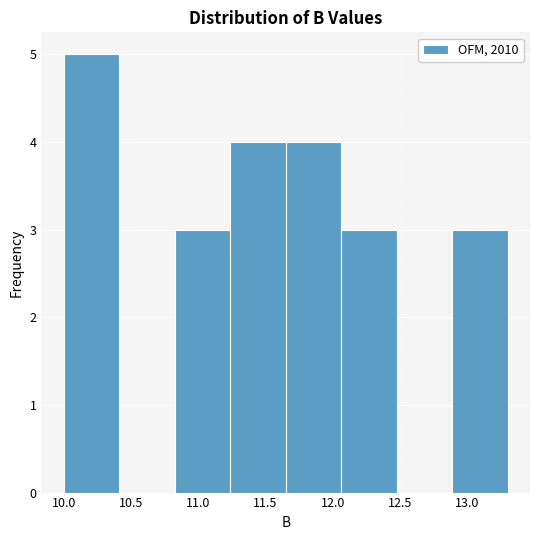

Over which range of the x-axis is the bar tallest?

10.00 to 10.40